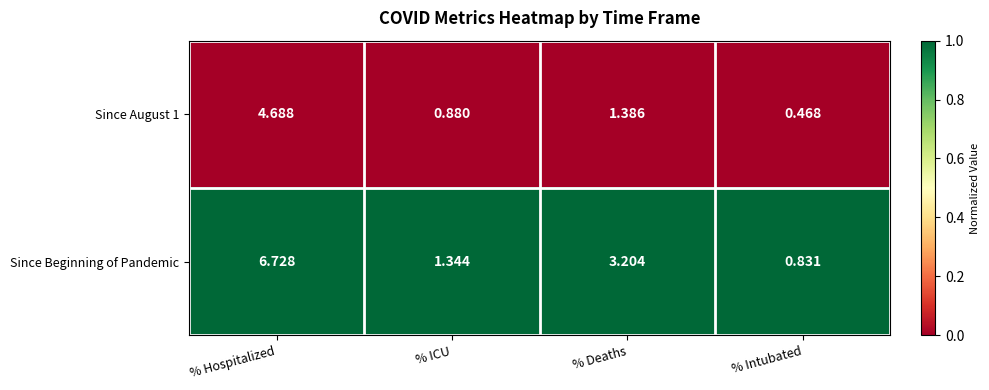

Which series has the largest total across all categories?

Since Beginning of Pandemic